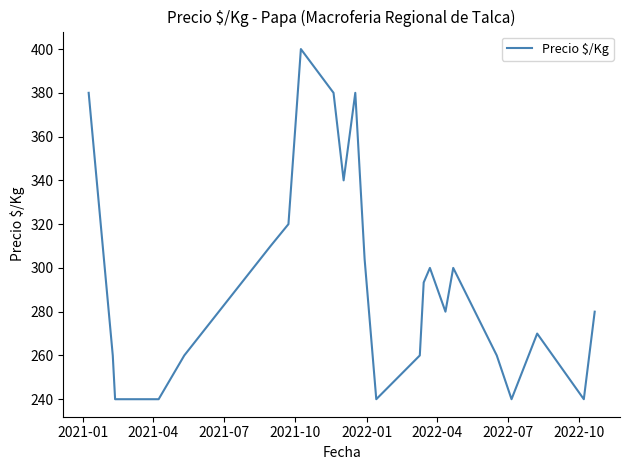

What is the difference between the maximum and minimum values?

160.0